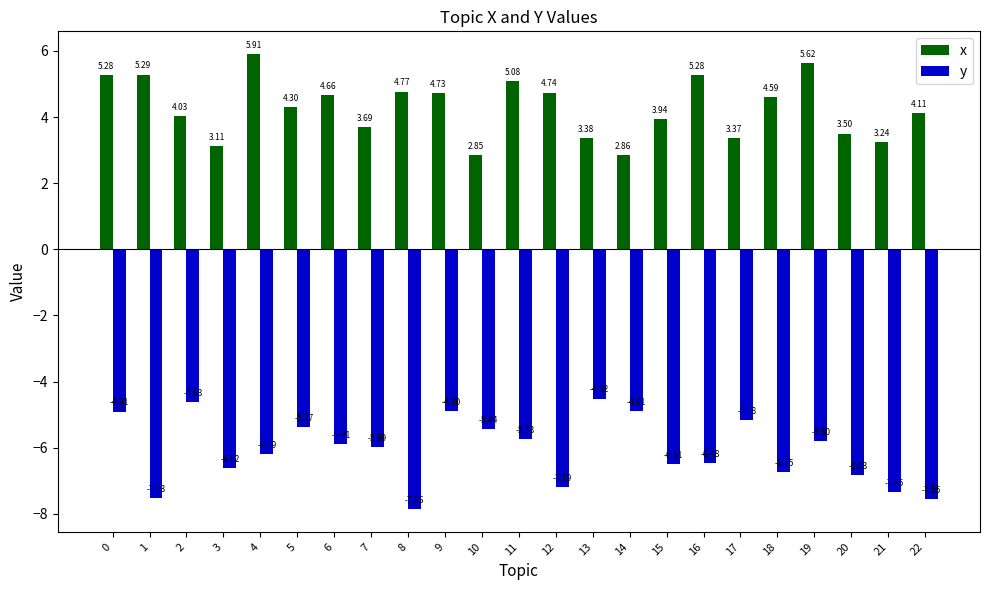

Rank the series by their maximum value, from lowest to highest.

y, x